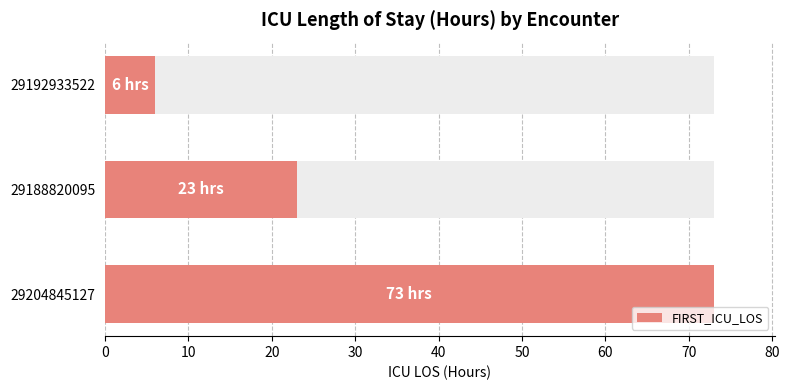

What is the difference between the maximum and minimum values?

67